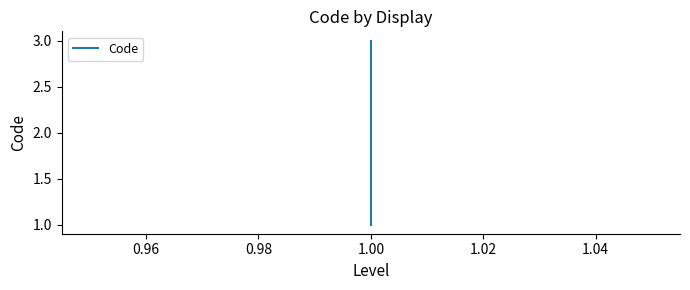

Reading left to right, transcribe all the data shown in this chart.

1	2	3